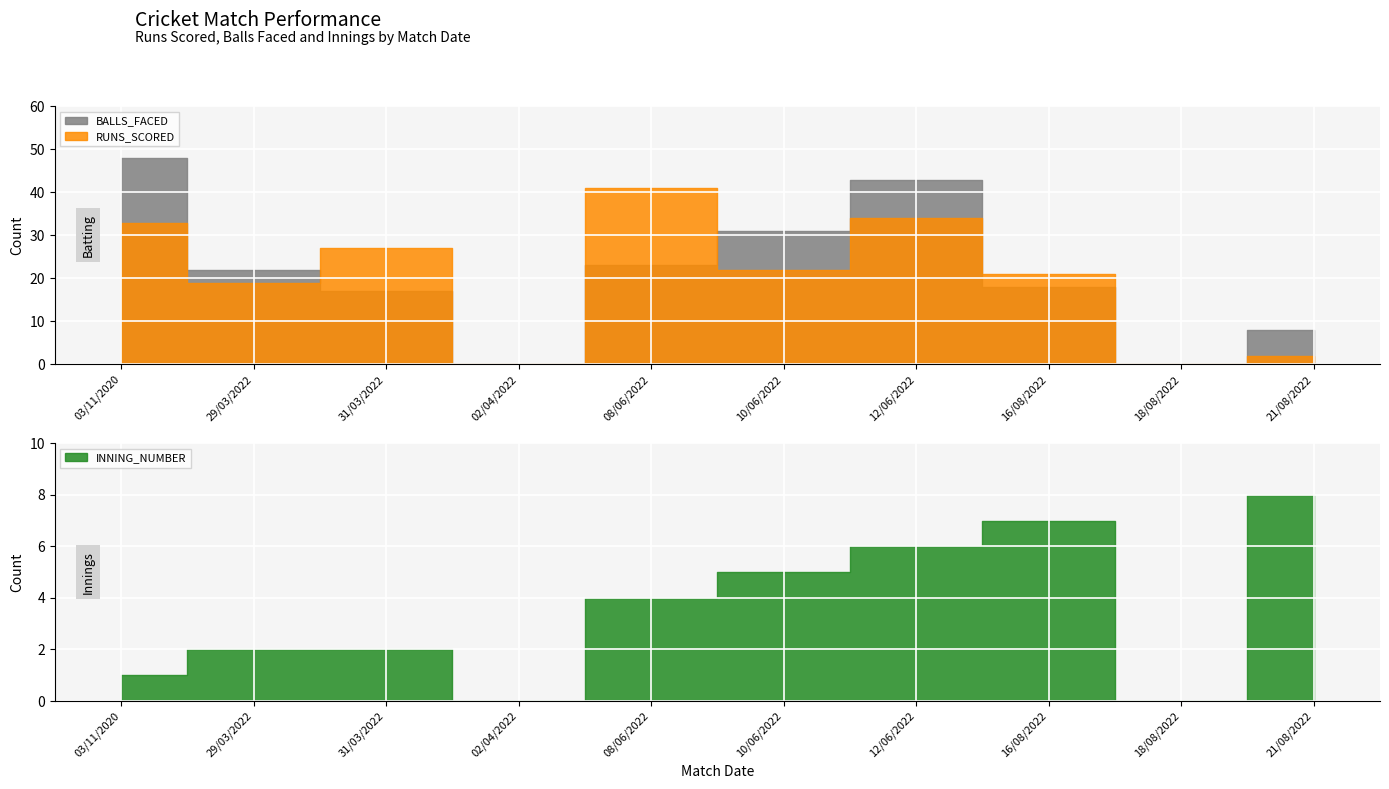

What is the highest value of the BALLS_FACED series?

48